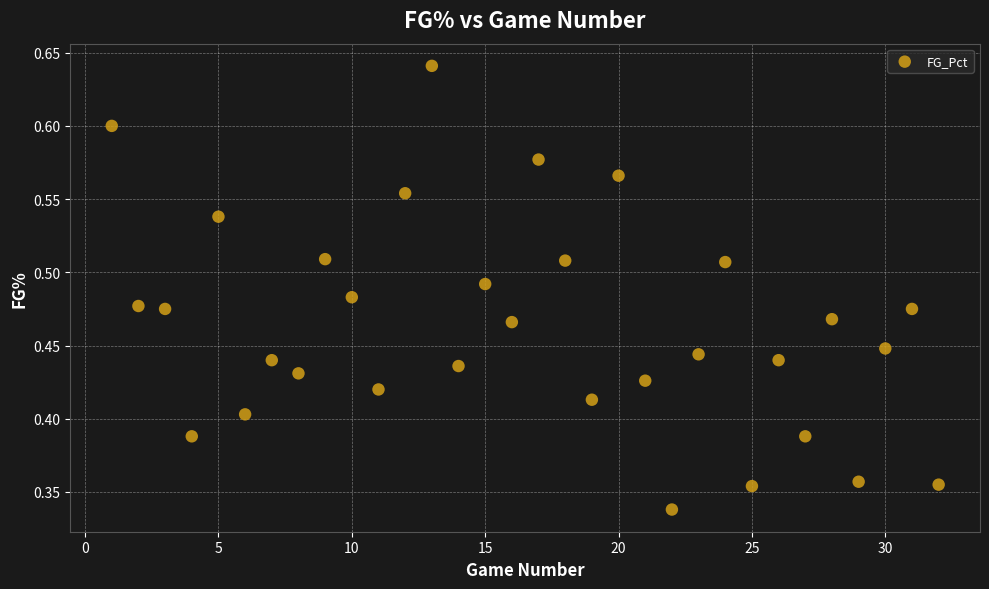

What is the range of X values (max minus min)?

31.0